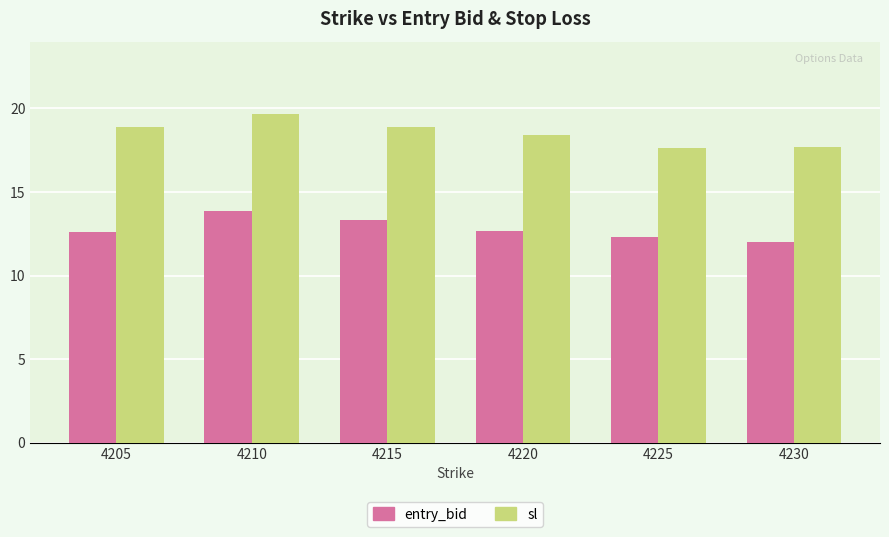

What is the difference between the entry_bid values at 4230 and 4205?

0.6